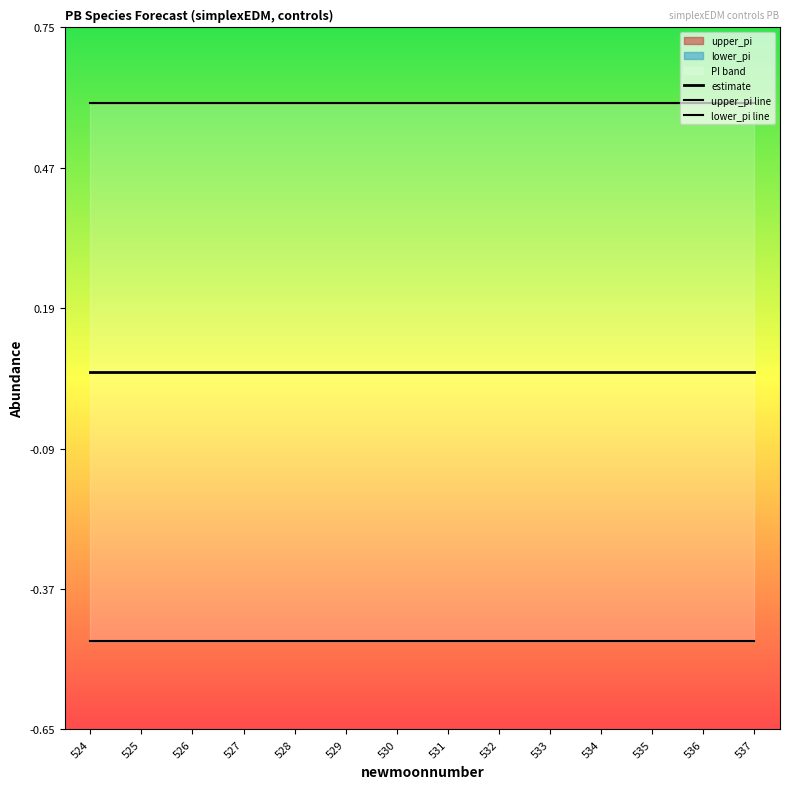

True or false: upper_pi line has more than 2 points higher than both neighbors.

False